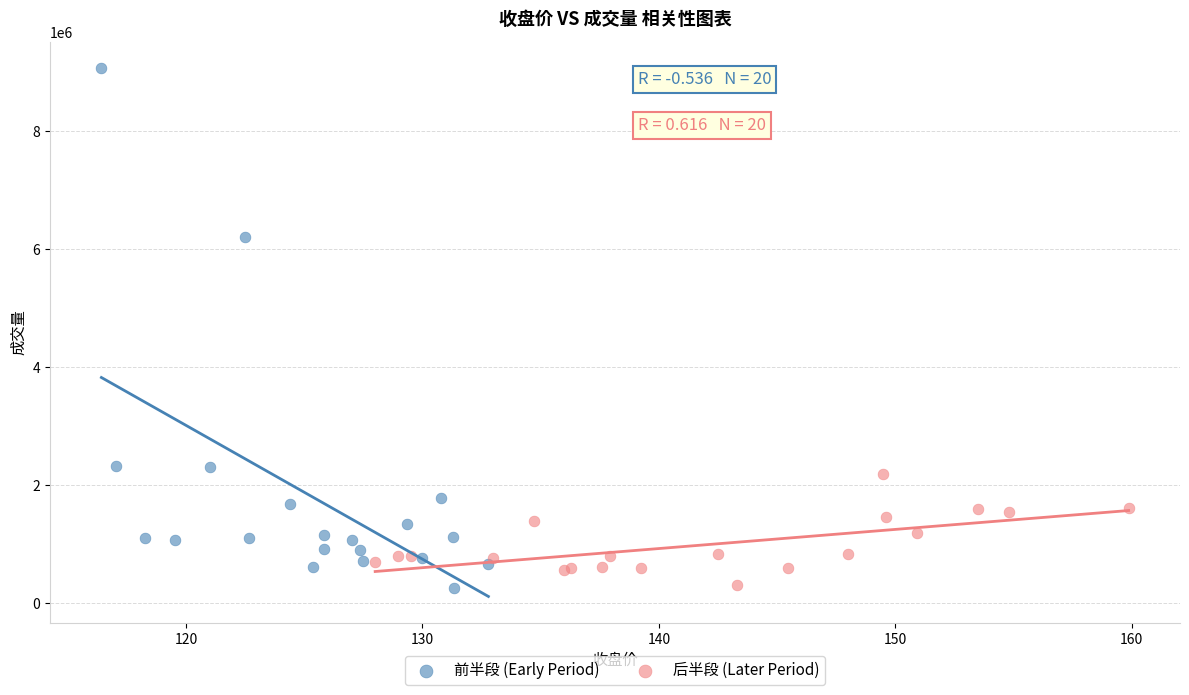

Which series reaches the maximum Y coordinate?

前半段 (Early Period)